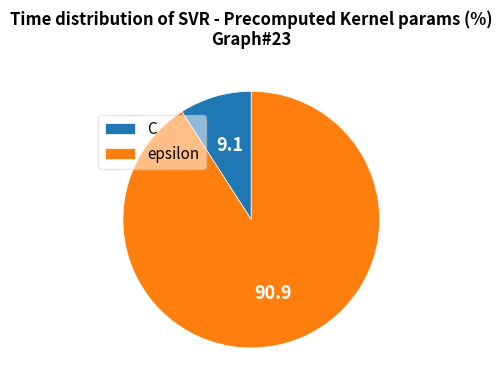

How many slices are in this pie chart?

2